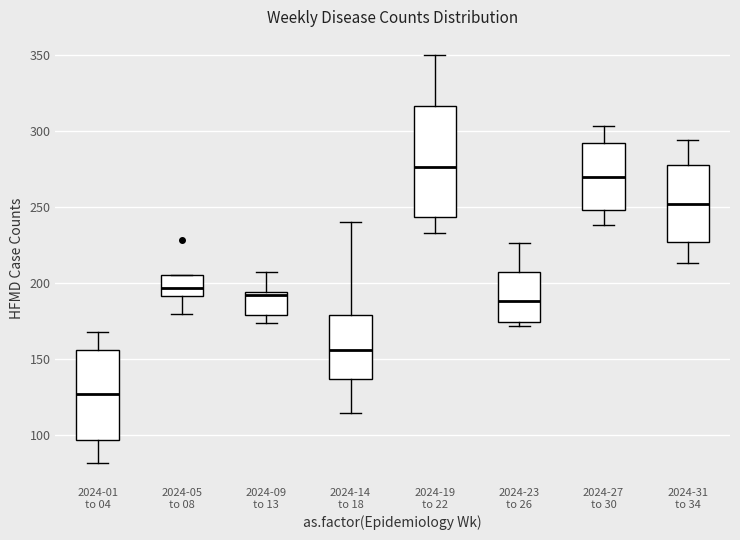

Which box is the tallest, from its lower edge to its upper edge?

2024-19 to 22